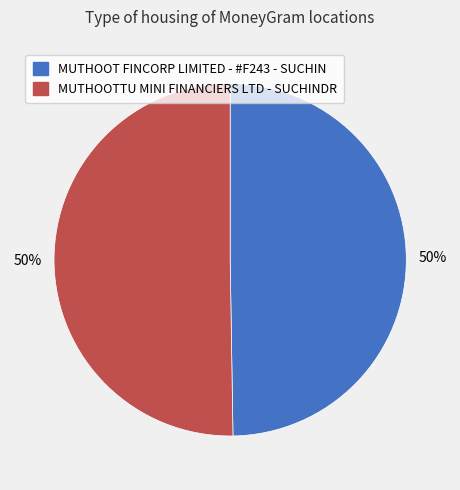

To the nearest percent, what percentage of the pie is MUTHOOT FINCORP LIMITED - #F243 - SUCHIN?

50%